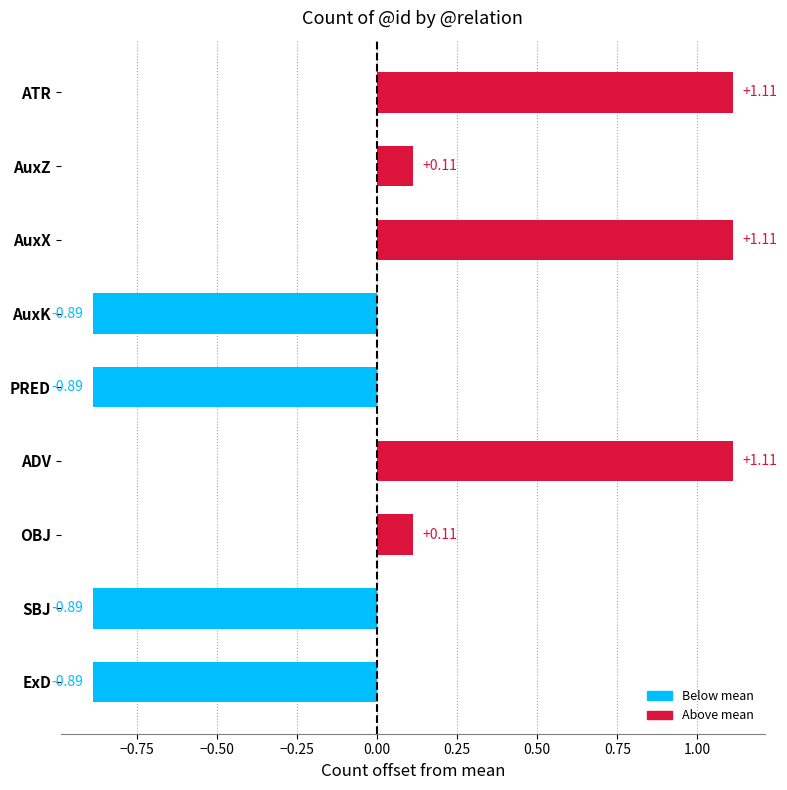

What is the difference between the maximum and second lowest values?

2.0